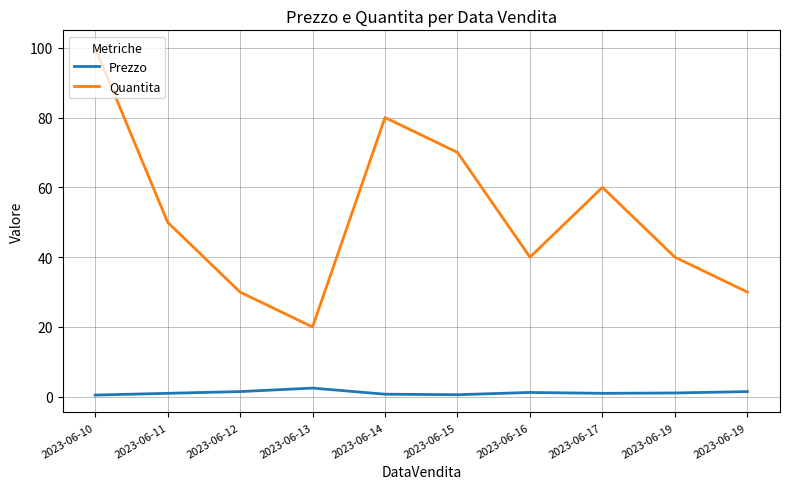

Count the Quantita values in the range 30 to 70.

7